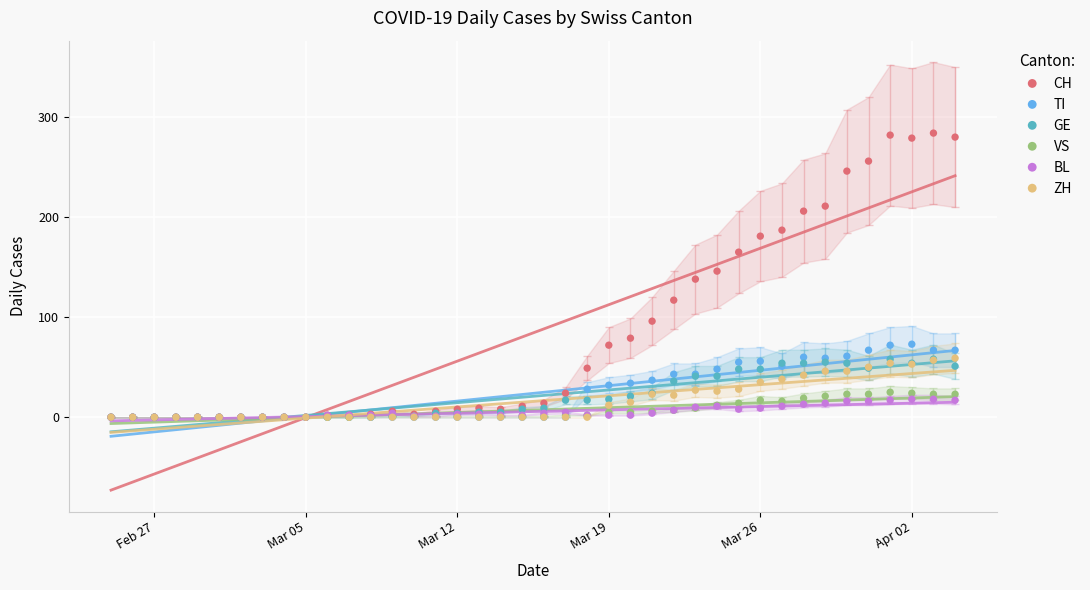

What are all the series names shown in the legend?

CH, TI, GE, VS, BL, ZH